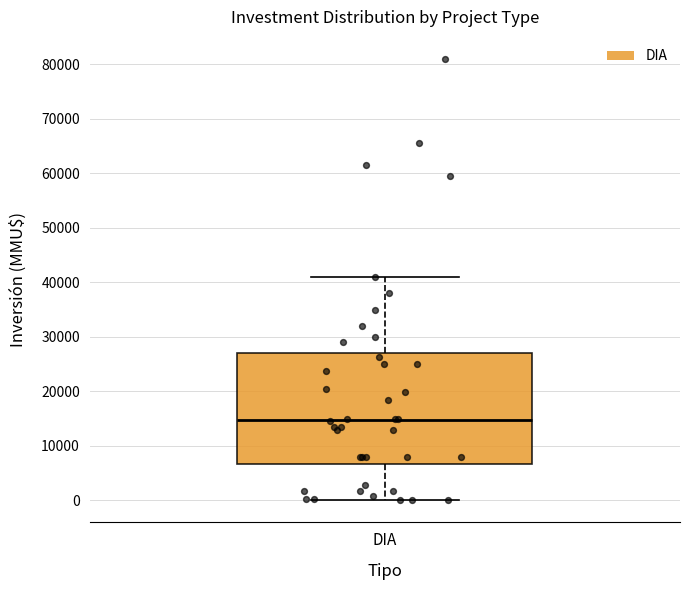

Read this box plot against the y-axis: the position of the median line, the range covered by the box, and the ends of both whiskers. The values are not printed on the chart, so give them approximately, as read against the axis.

median 15000, box 7000 to 27000, whiskers 0 to 41000